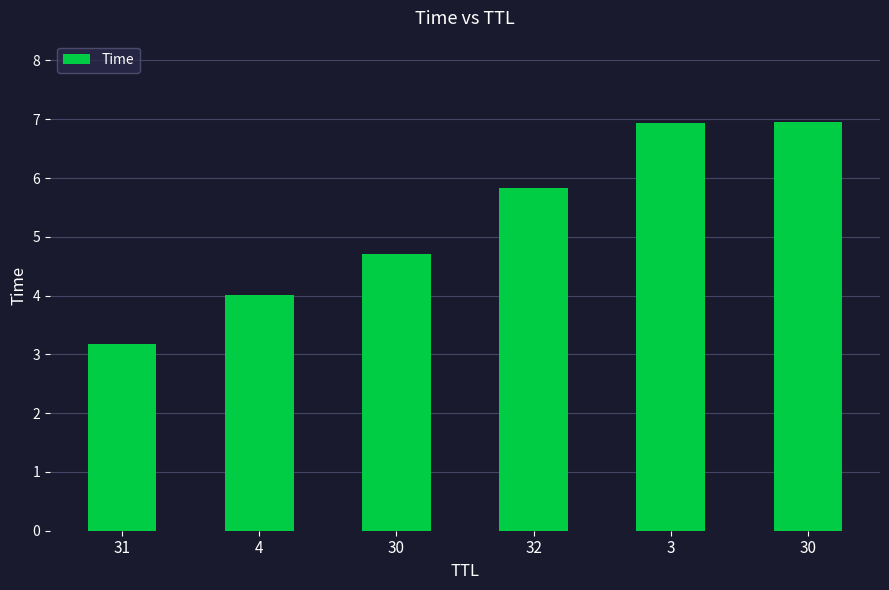

Are the bars grouped side by side (vs. stacked)?

No